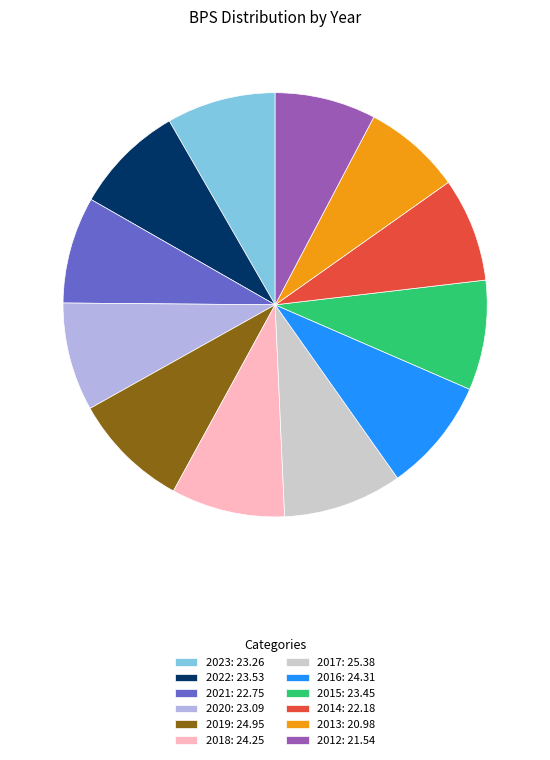

Is there any slice that represents more than half of the pie?

No